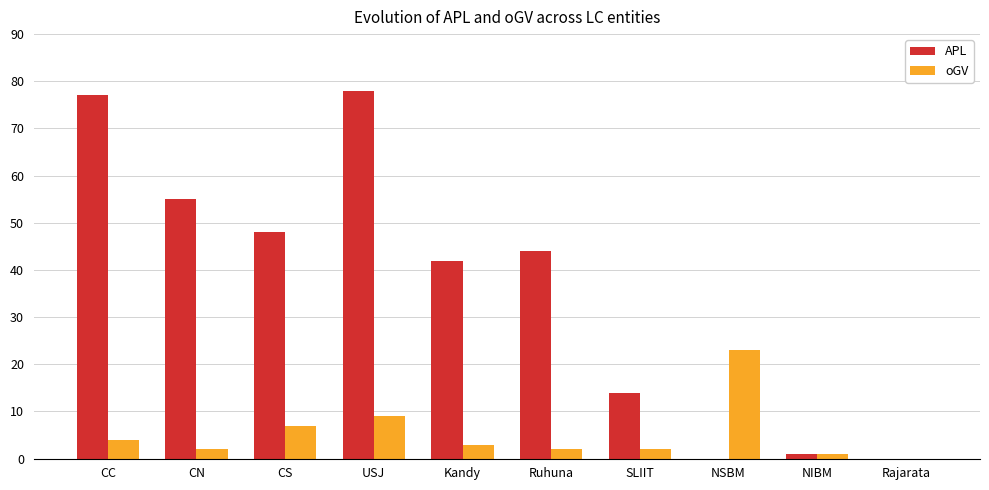

Which category has the highest value in the APL series?

USJ